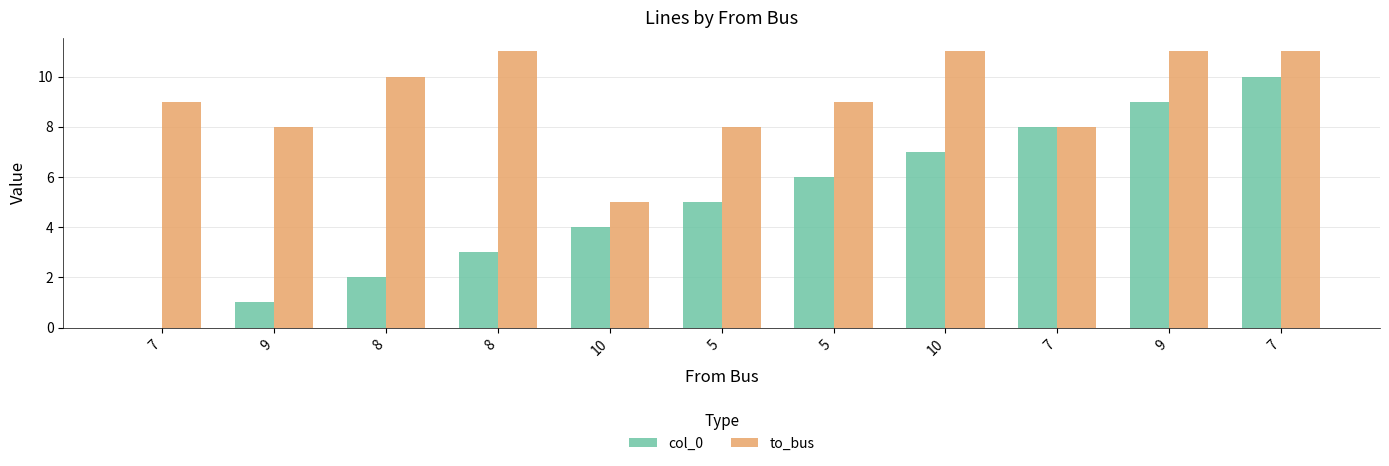

Is it true that to_bus equals 8 at 9?

True